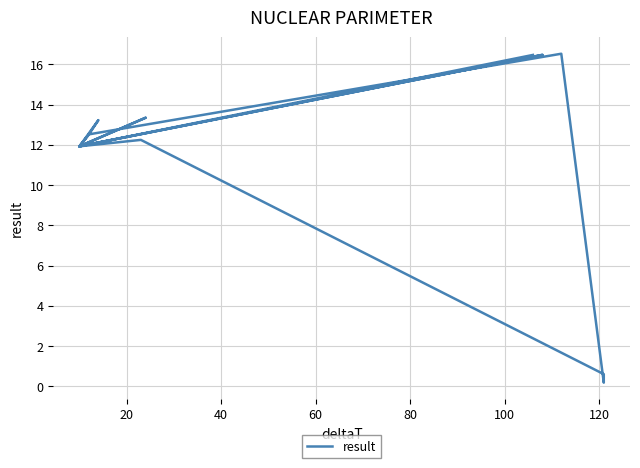

What is the difference between the second highest and minimum values?

16.3